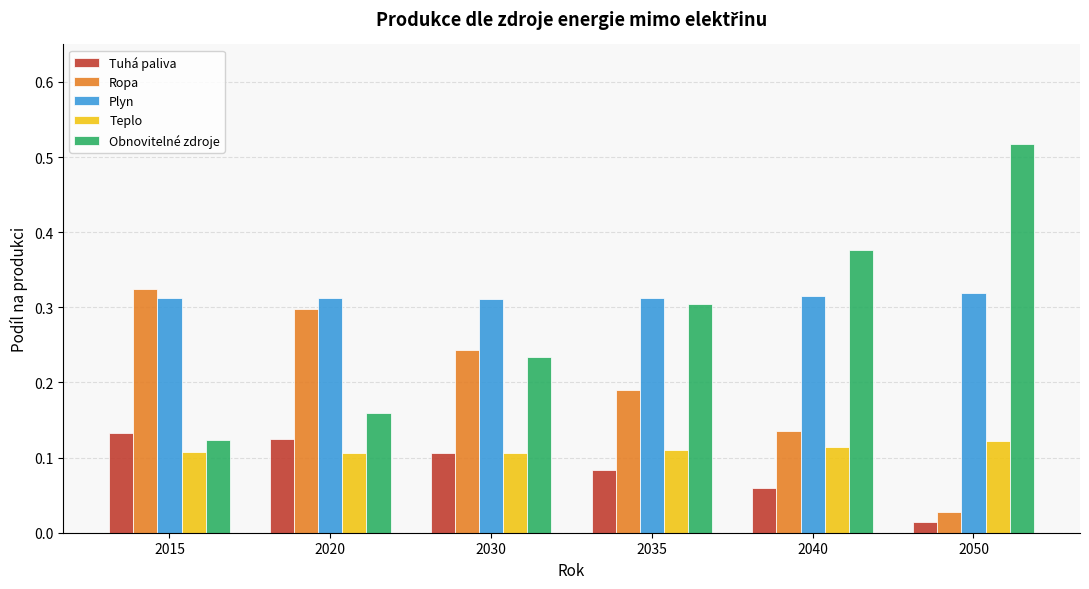

At how many categories does at least one series exceed 0?

6